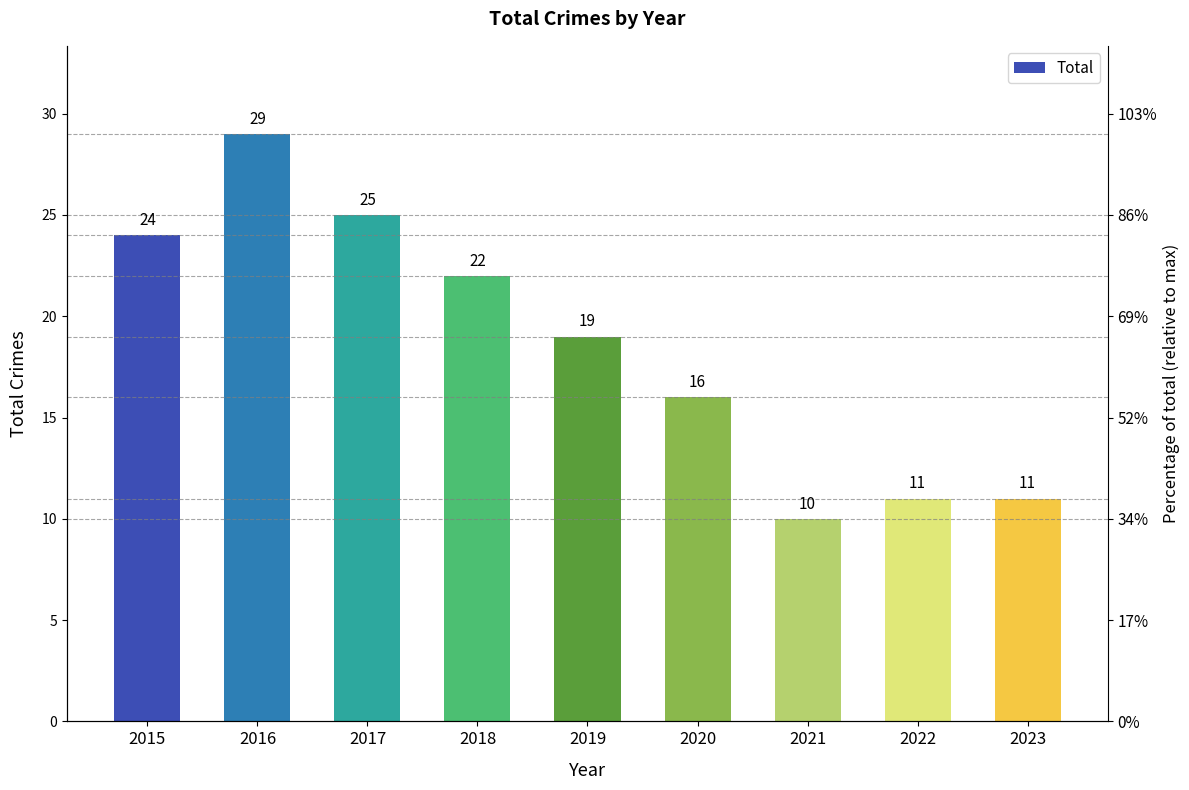

Reading right to left, what are all the values shown in this chart?

11	11	10	16	19	22	25	29	24